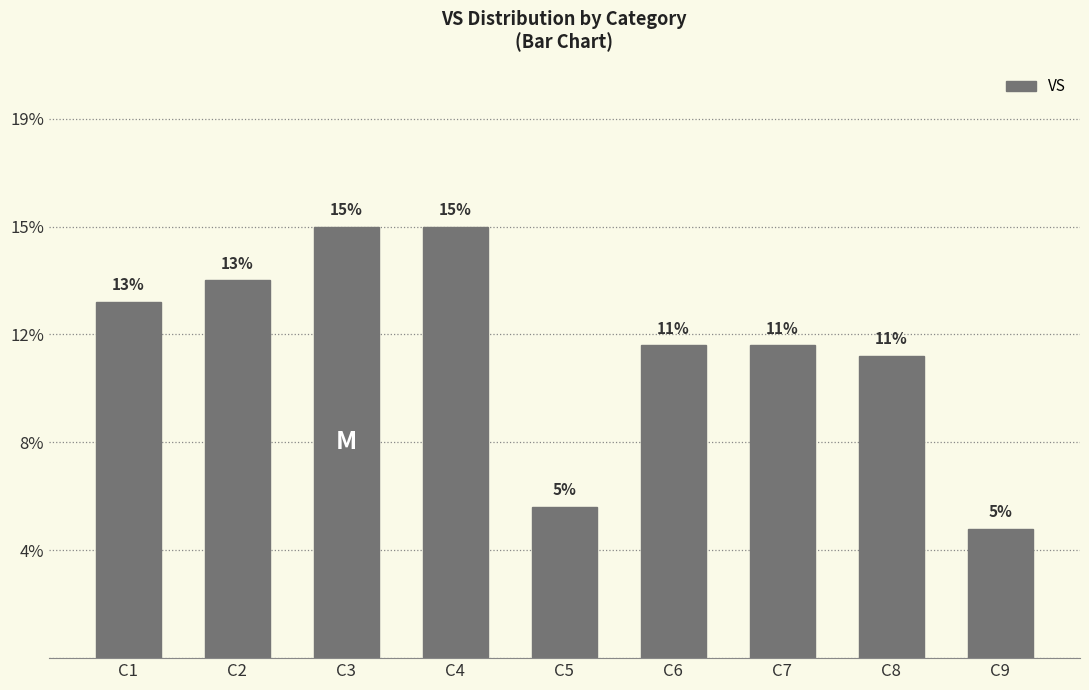

Which has a higher value, C8 or C5?

C8